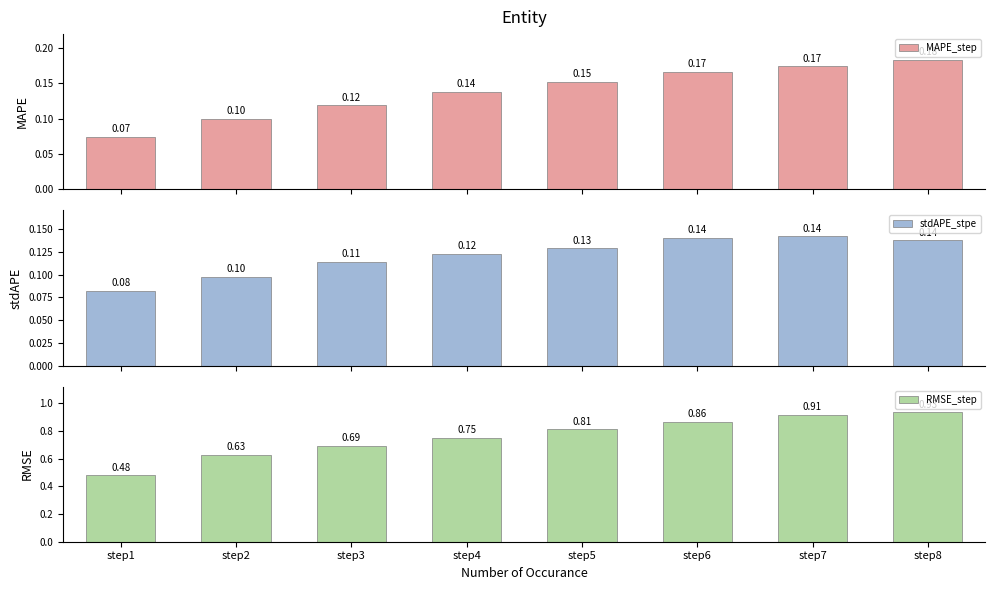

Between step6 and step7, which series saw the biggest shift?

RMSE_step